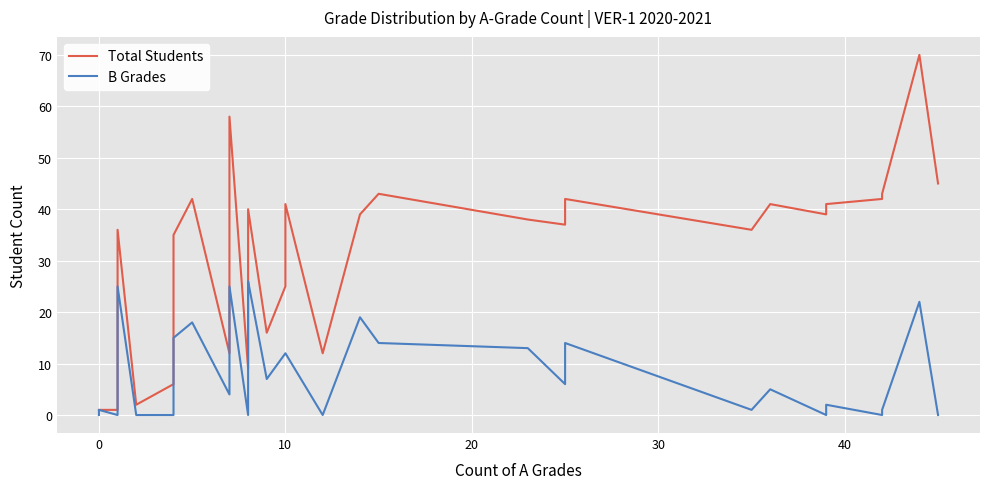

How many interior local valleys does the Total Students series have?

7